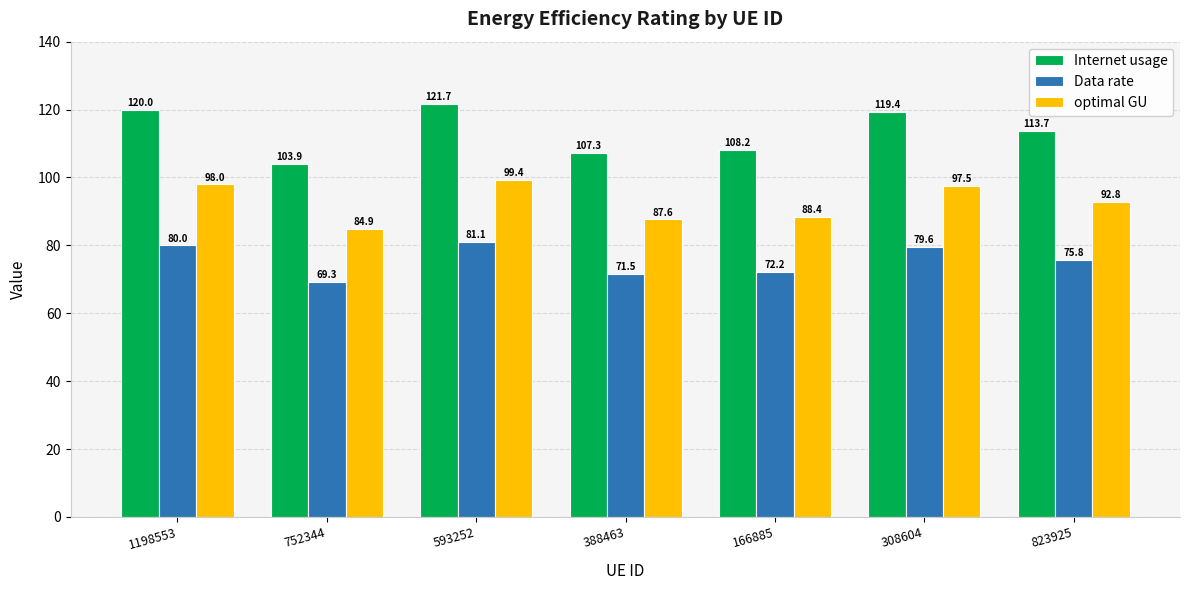

What are all the series names shown in the legend?

Internet usage, Data rate, optimal GU